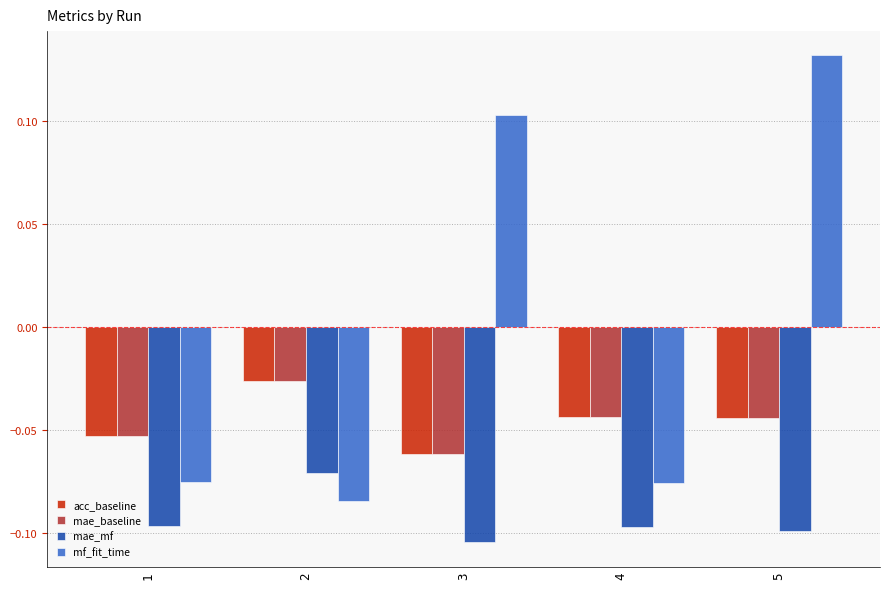

What are all the series names shown in the legend?

acc_baseline, mae_baseline, mae_mf, mf_fit_time